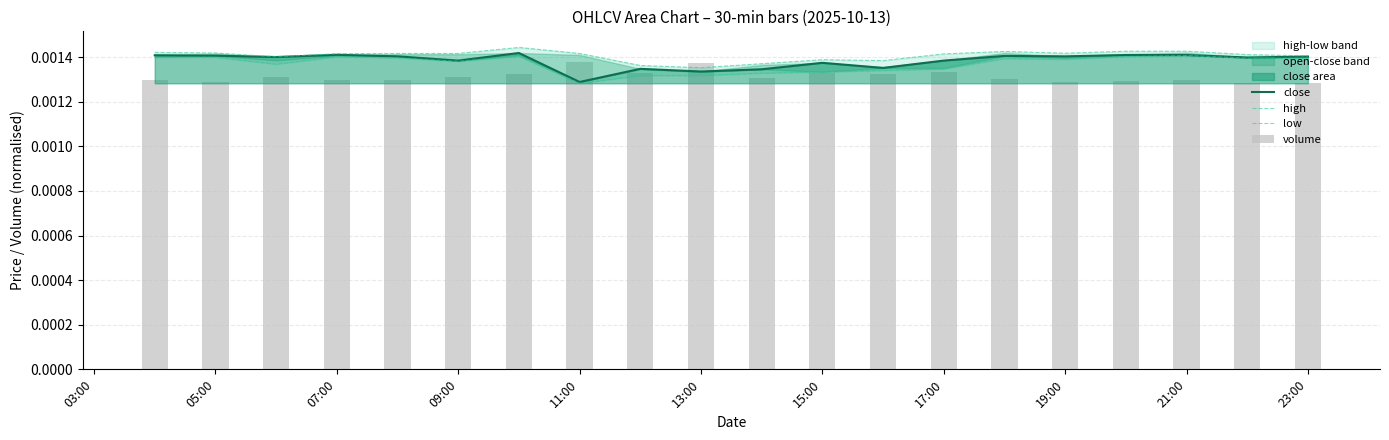

Rank the series by their maximum value, from highest to lowest.

high, close, low, volume